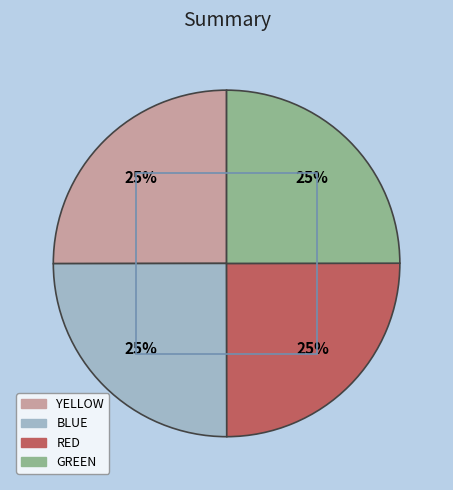

Approximately how many times larger is the value at GREEN compared to BLUE?

1.0